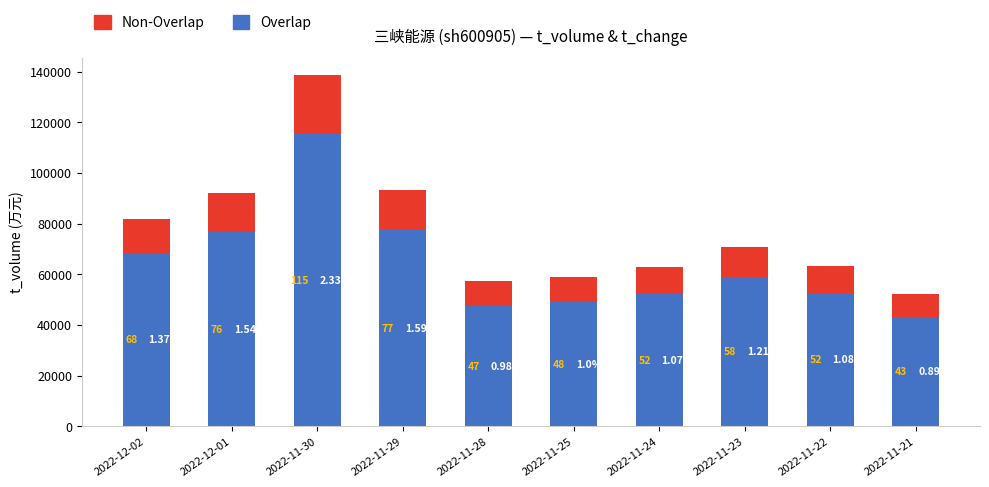

What are all the series names shown in the legend?

Non-Overlap, Overlap